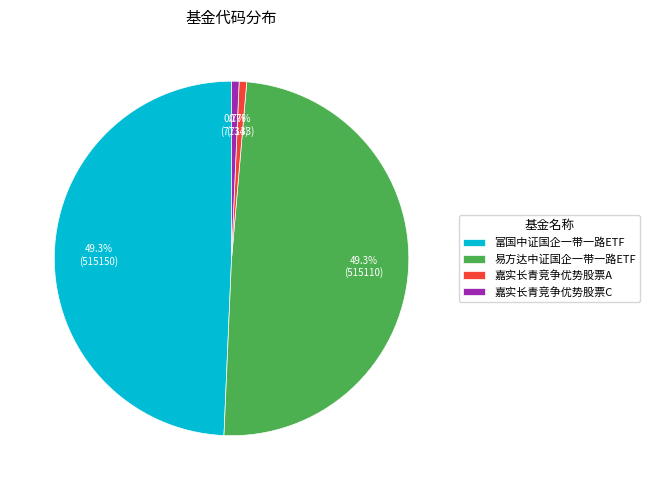

To the nearest percent, what is the combined percentage of 易方达中证国企一带一路ETF and 嘉实长青竞争优势股票A?

50%